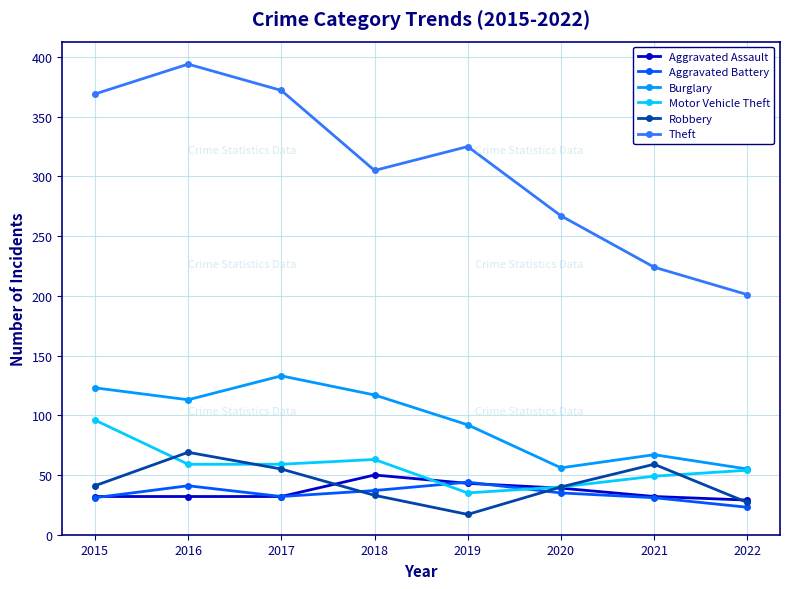

At how many categories does at least one series exceed 356?

3